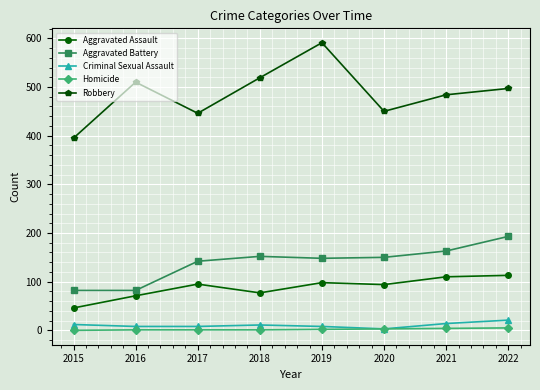

True or false: Aggravated Assault and Robbery cross at least once.

False